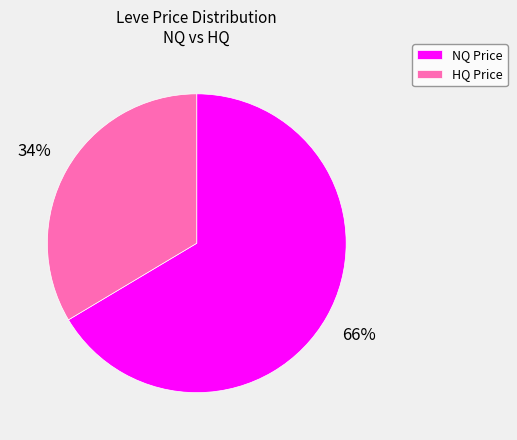

Approximately how many times larger is the value at HQ Price compared to NQ Price?

0.5